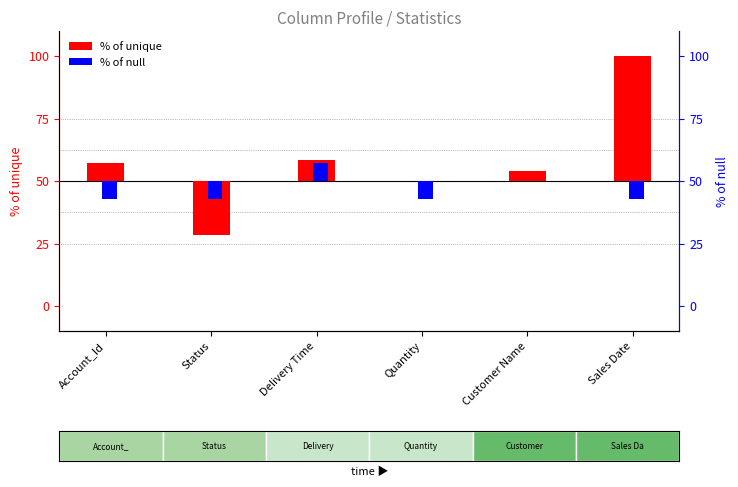

Is the value of % of unique at Account_Id greater than the value of % of null at Customer Name?

Yes